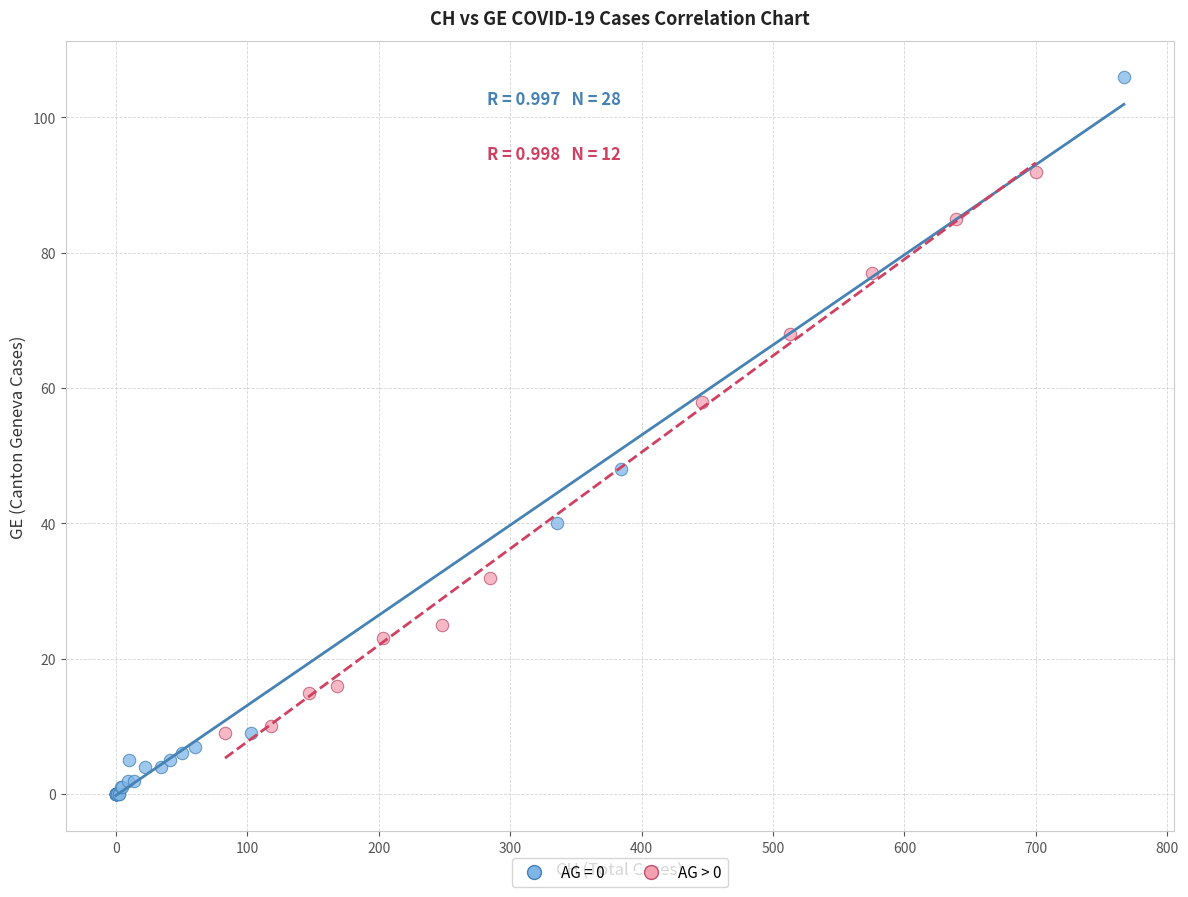

Which series reaches the maximum Y coordinate?

AG = 0